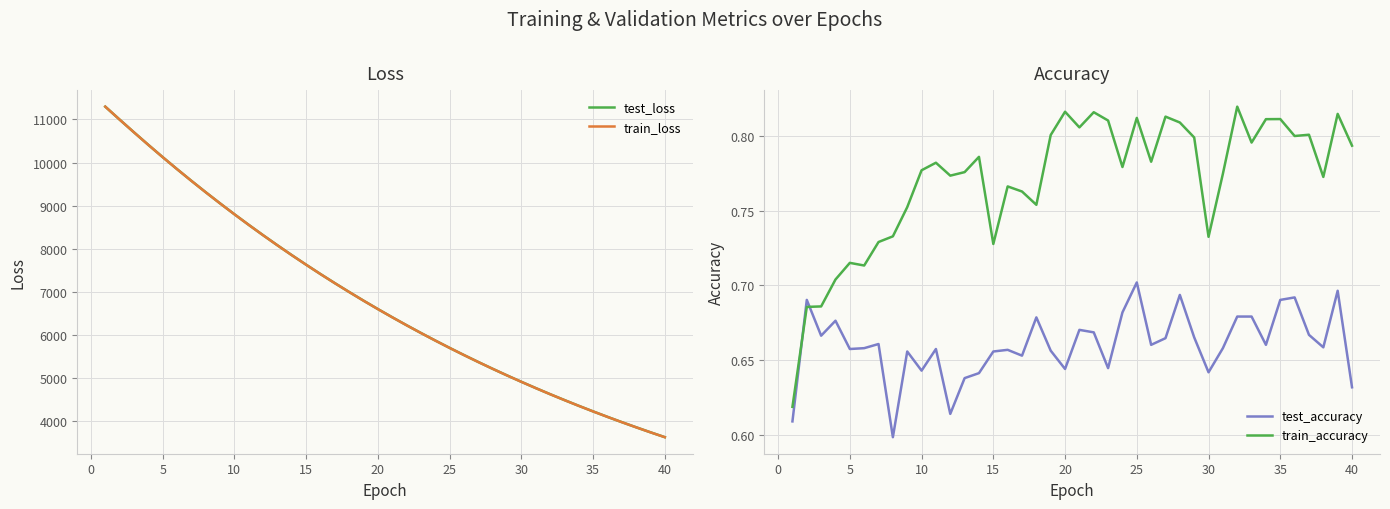

Which series has the largest range (max minus min)?

train_loss